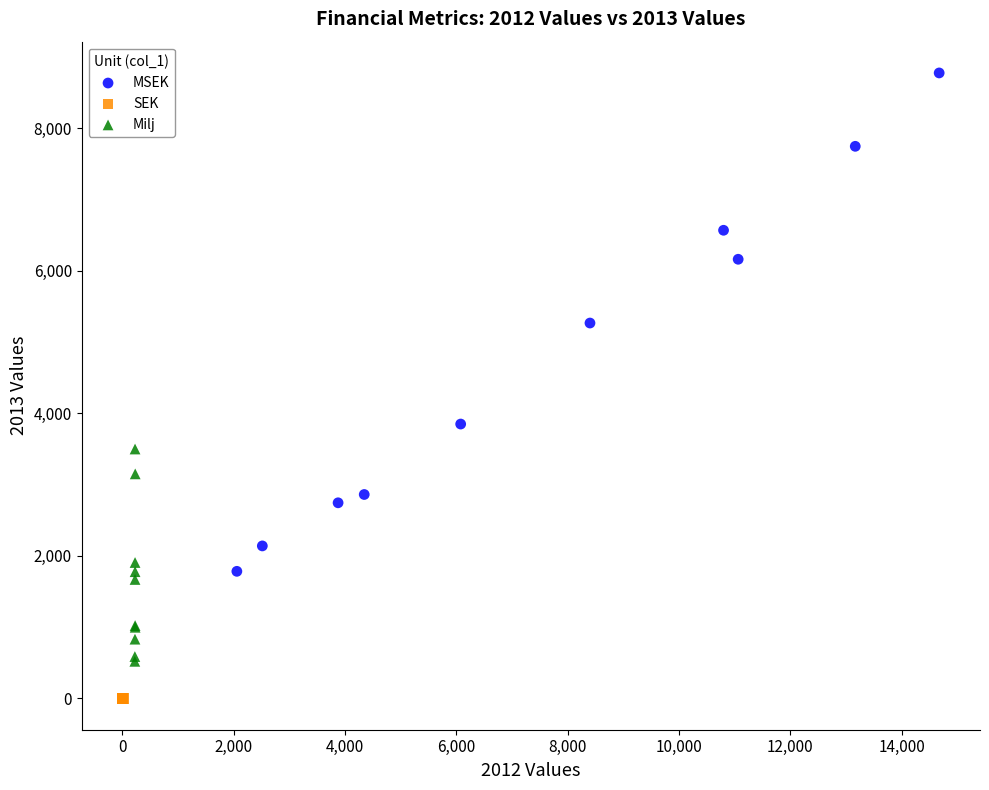

Which series contains the lowest Y value?

SEK